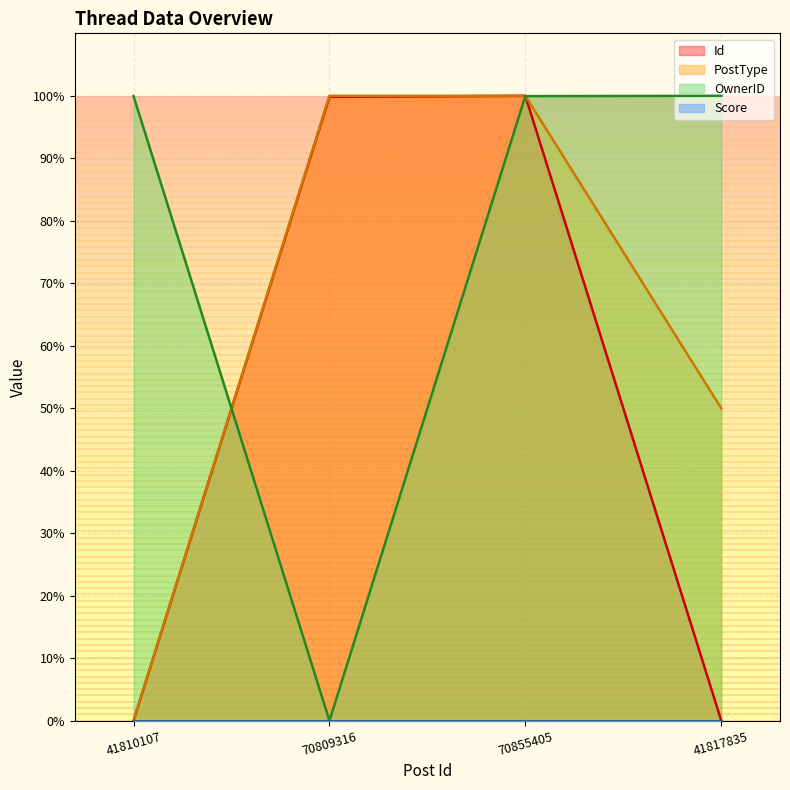

What is the average value of the PostType series?

62.5